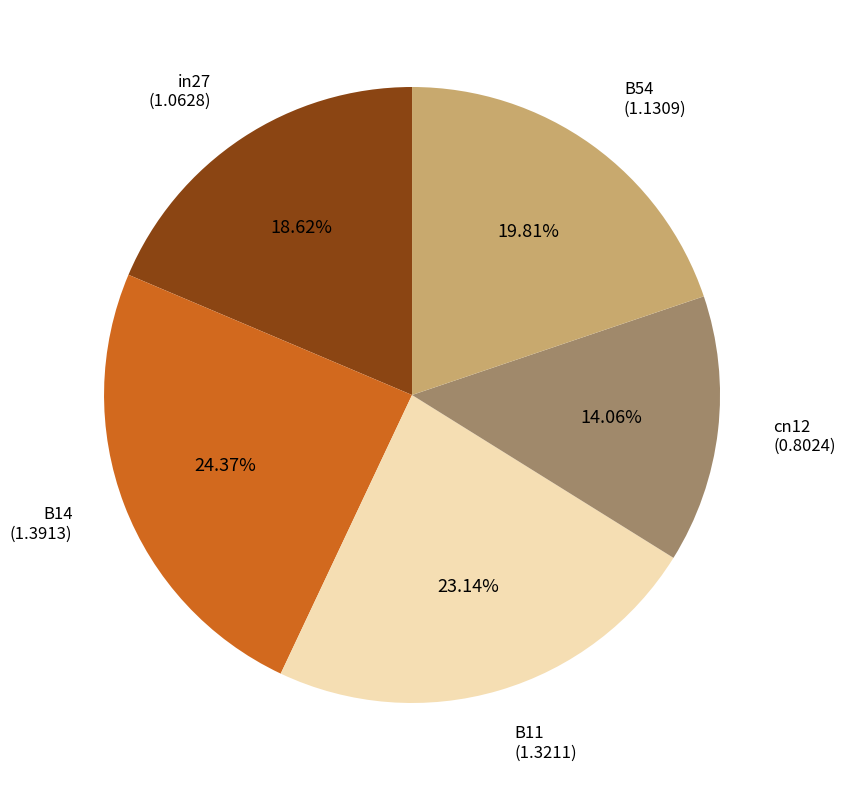

To the nearest percent, what is the difference between the B14 and cn12 slice percentages?

10%